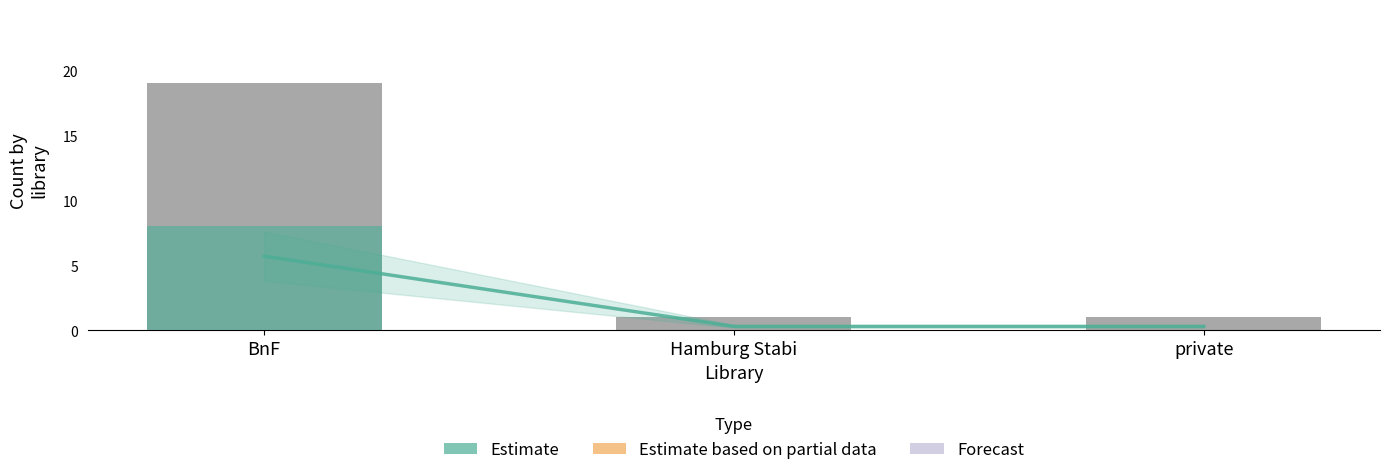

At which category does the chart reach its peak across all series?

BnF